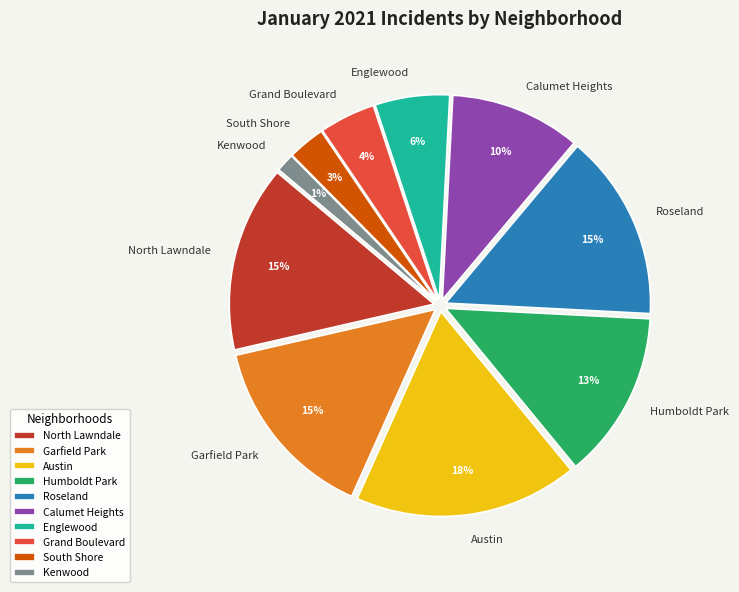

Which slice is the largest?

Austin